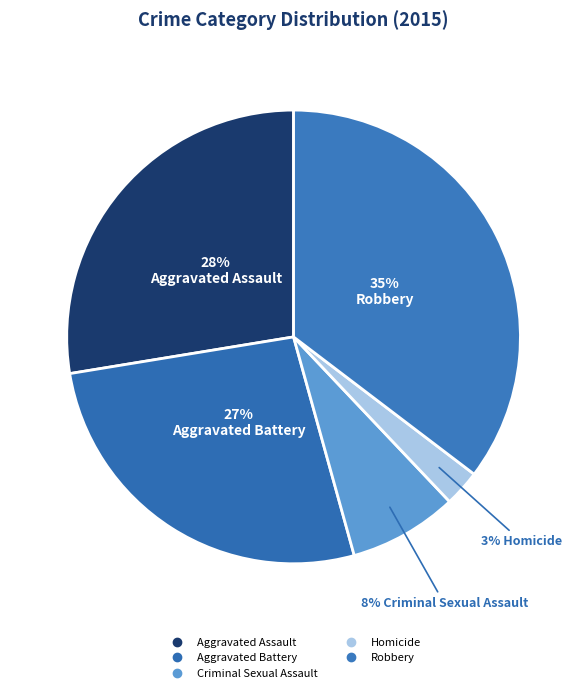

Count the number of slices in the pie.

5